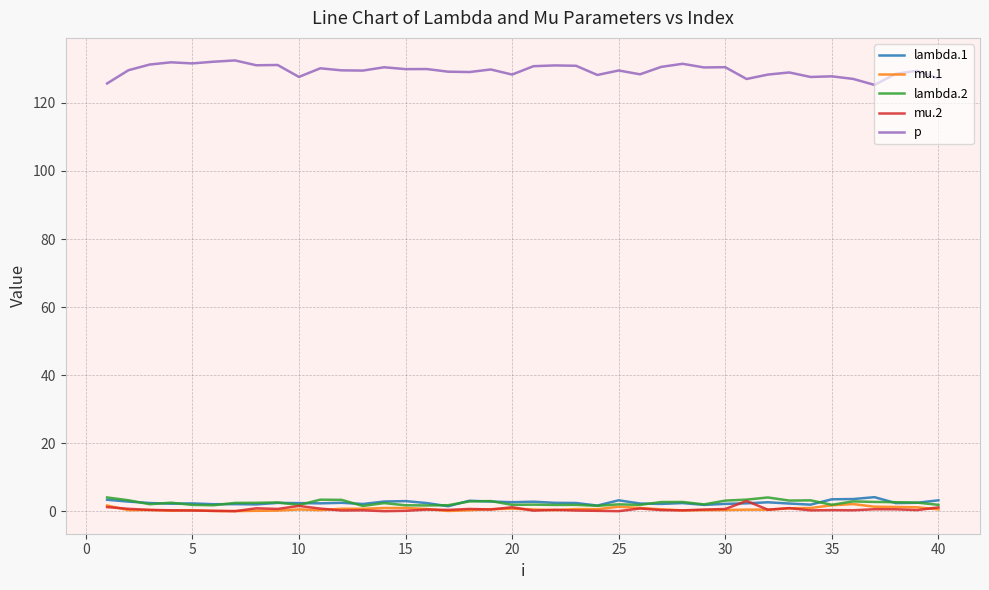

Which series has the largest total across all categories?

p